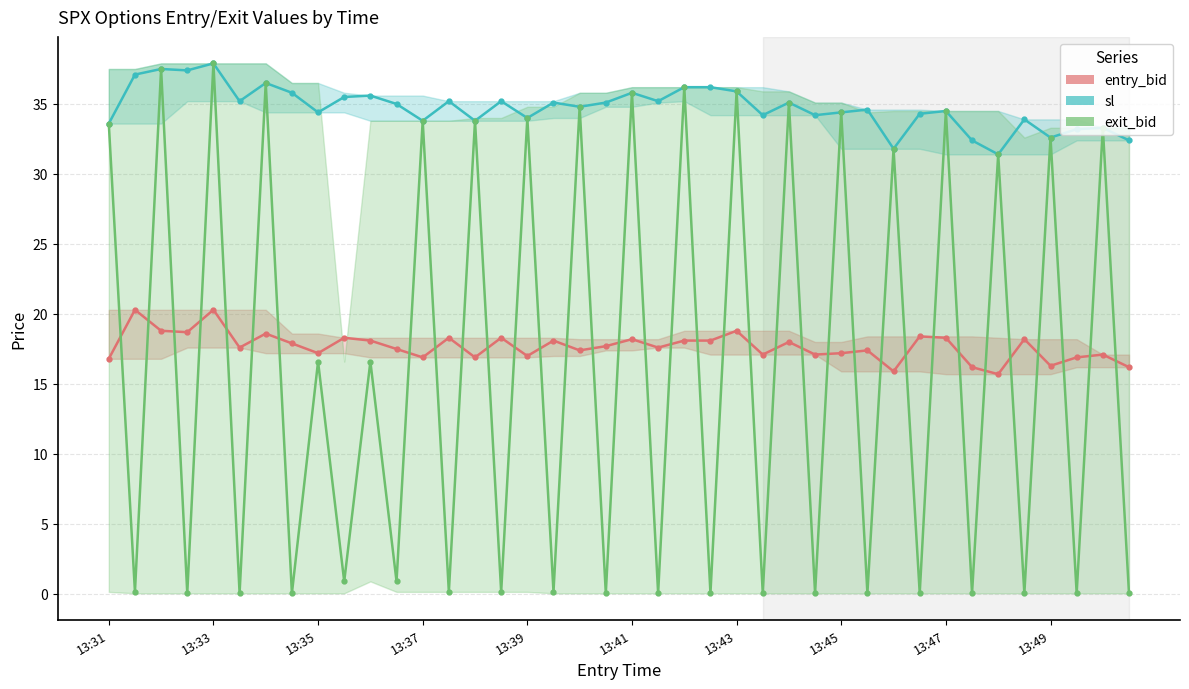

True or false: sl and exit_bid intersect in this chart.

False